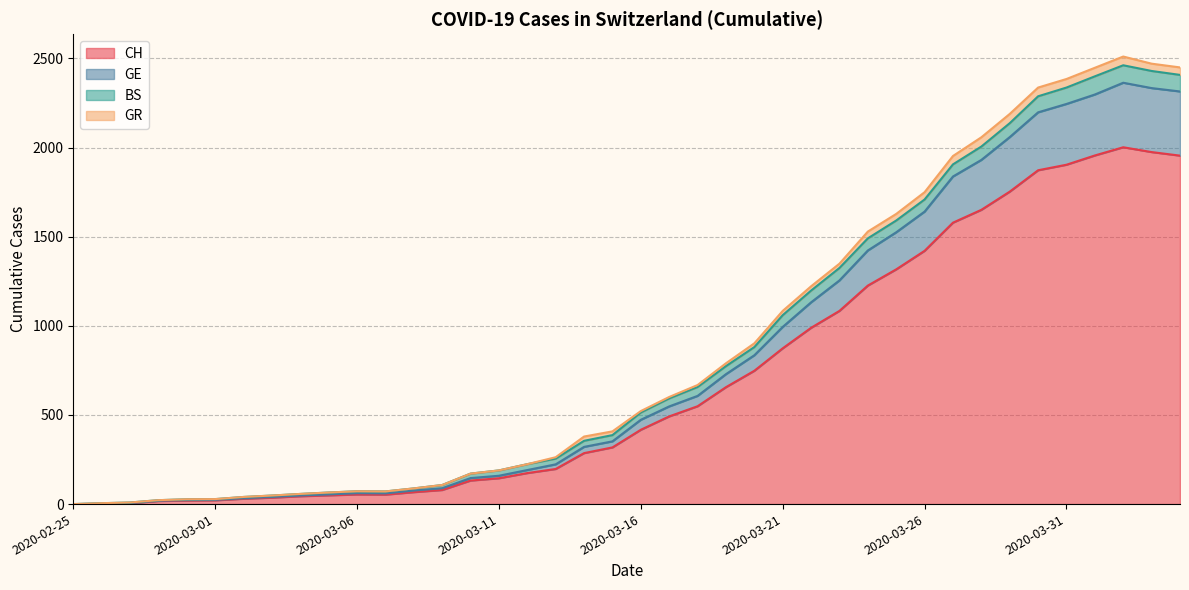

What is the label of the 23rd point from the right?

2020-03-13